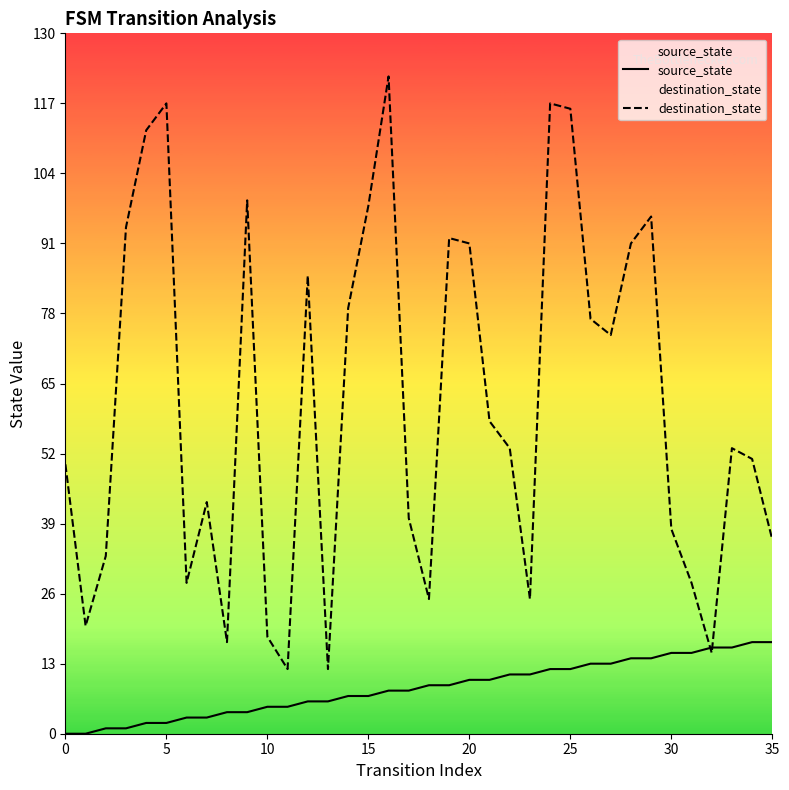

Which series changed the most between 13 and 15?

destination_state